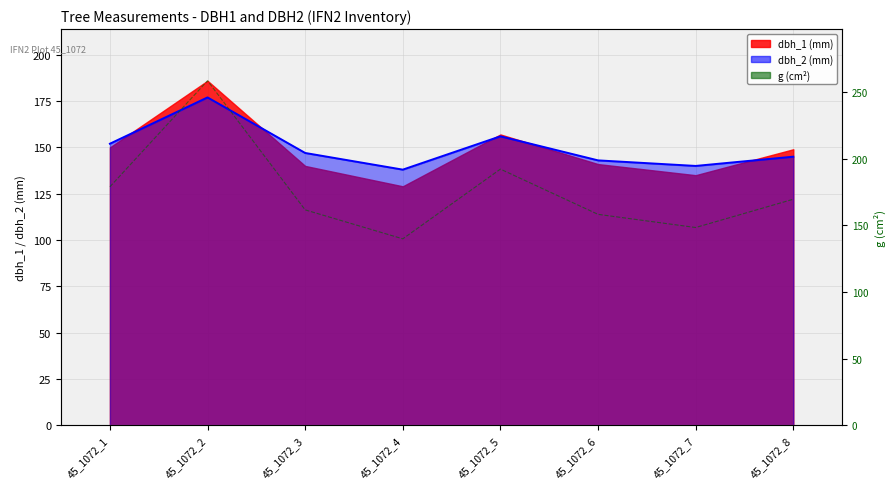

How many data points does each series have?

8